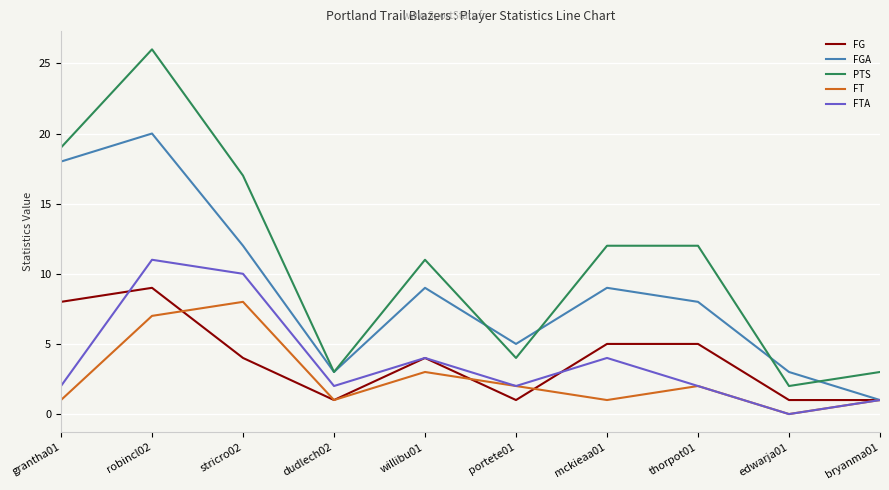

What position from the right is grantha01?

10